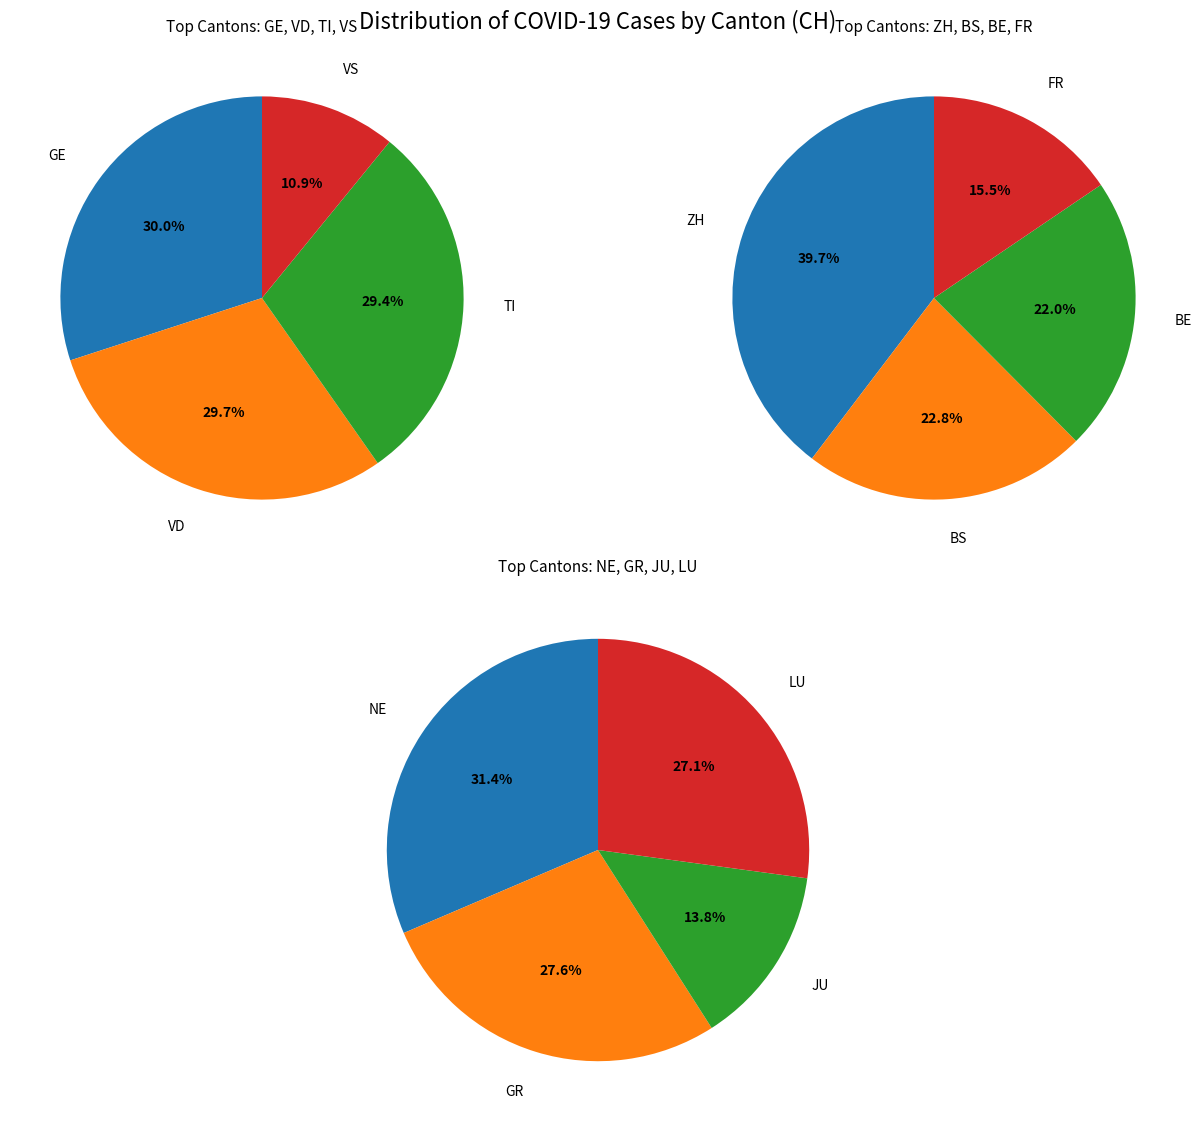

How many segments does this pie chart have?

12